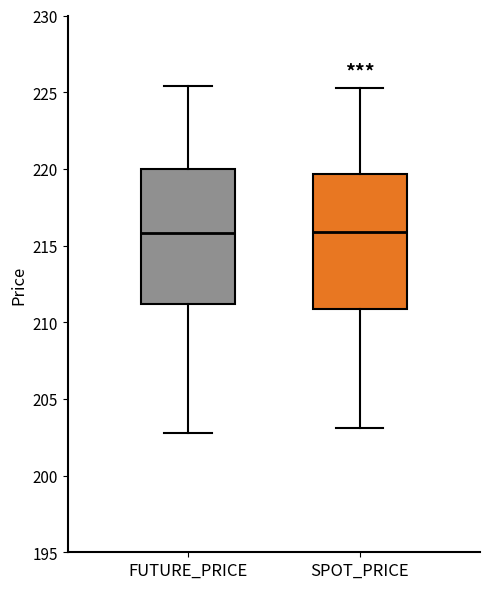

Reading left to right, read every box against the y-axis: the position of its median line, the range the box covers, and the ends of its whiskers. The values are not printed on the chart, so give them approximately, as read against the axis.

FUTURE_PRICE: median 216.0, box 211.0 to 220.0, whiskers 203.0 to 225.5
SPOT_PRICE: median 216.0, box 211.0 to 219.5, whiskers 203.0 to 225.5